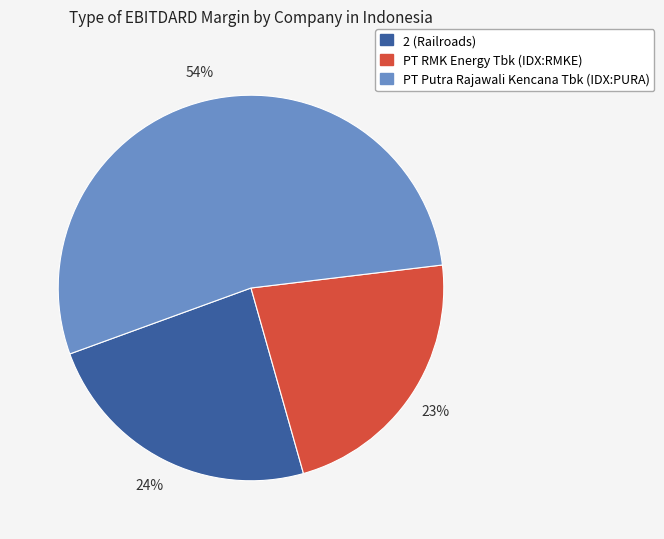

Is it true that PT RMK Energy Tbk (IDX:RMKE) is 23% of the pie?

True